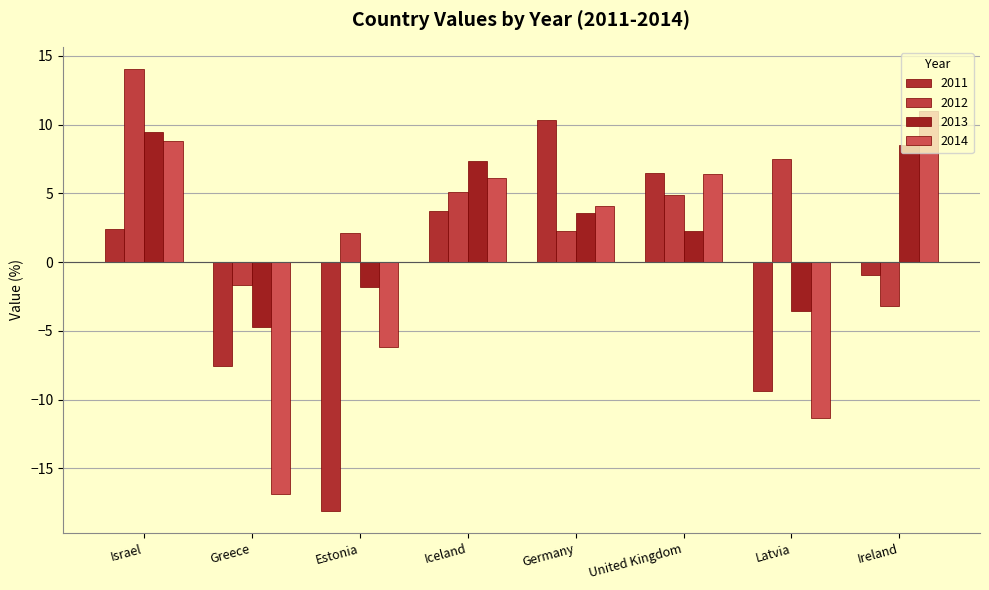

List the series in order of their peak value, highest first.

2012, 2014, 2011, 2013